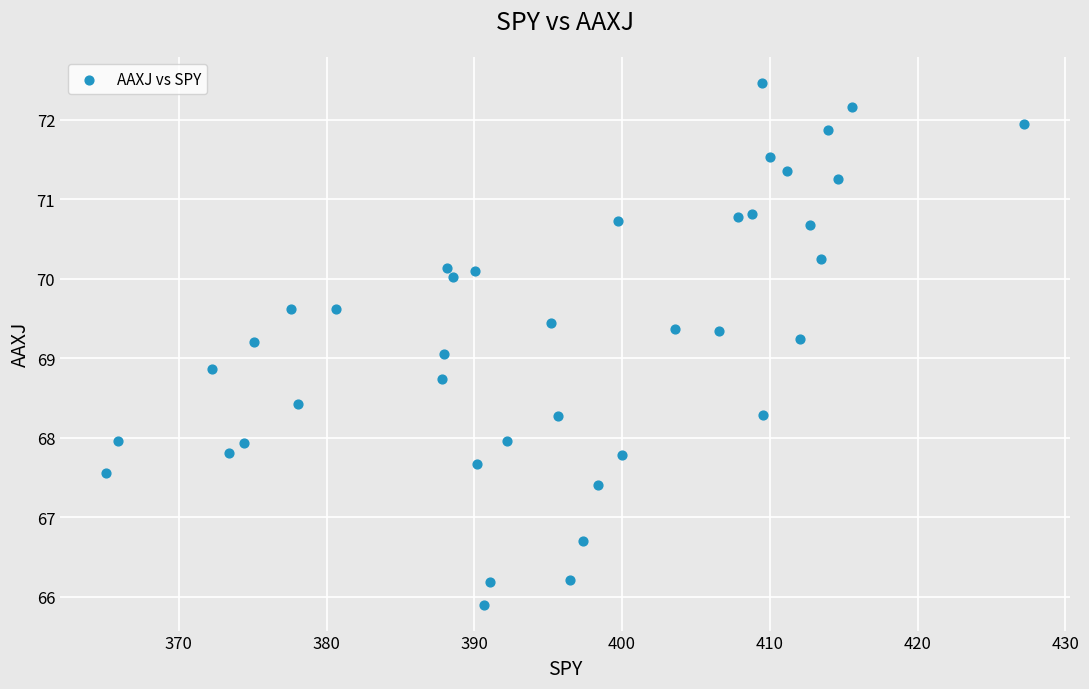

What is the range of X values (max minus min)?

62.1